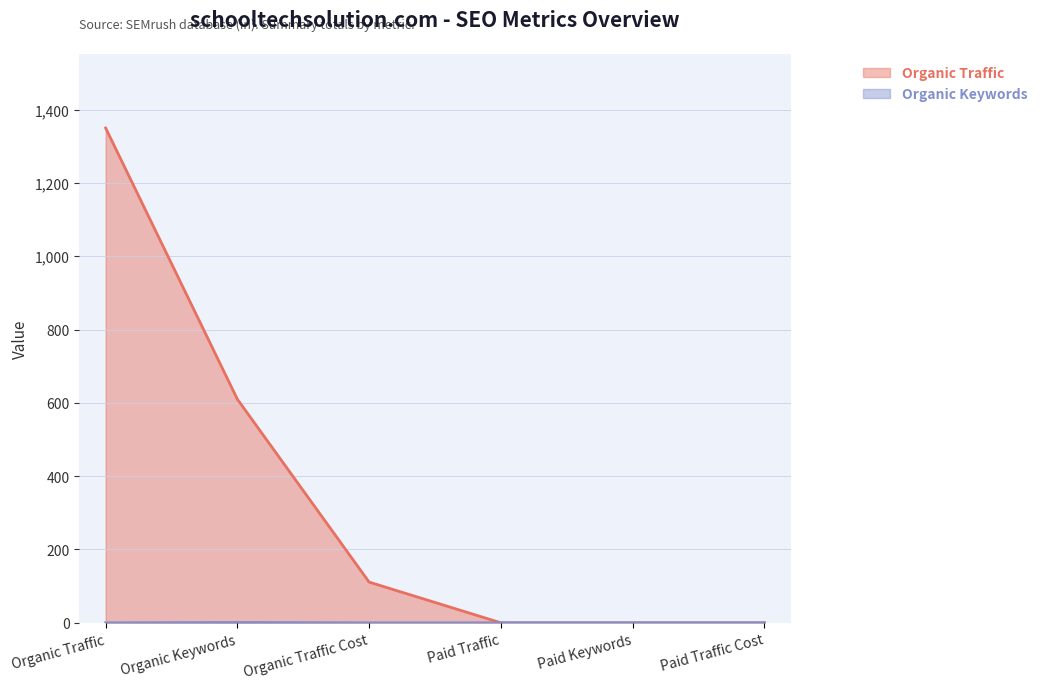

How many positive values does the Organic Traffic series have?

3